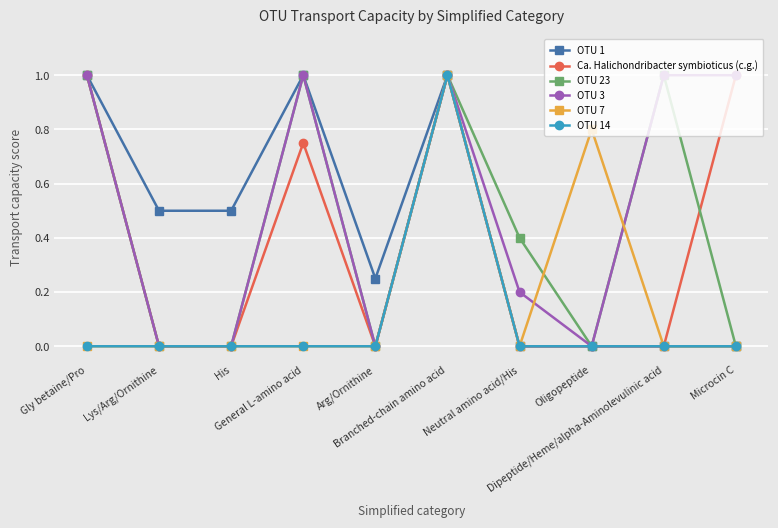

What is the maximum value shown in the chart?

1.0